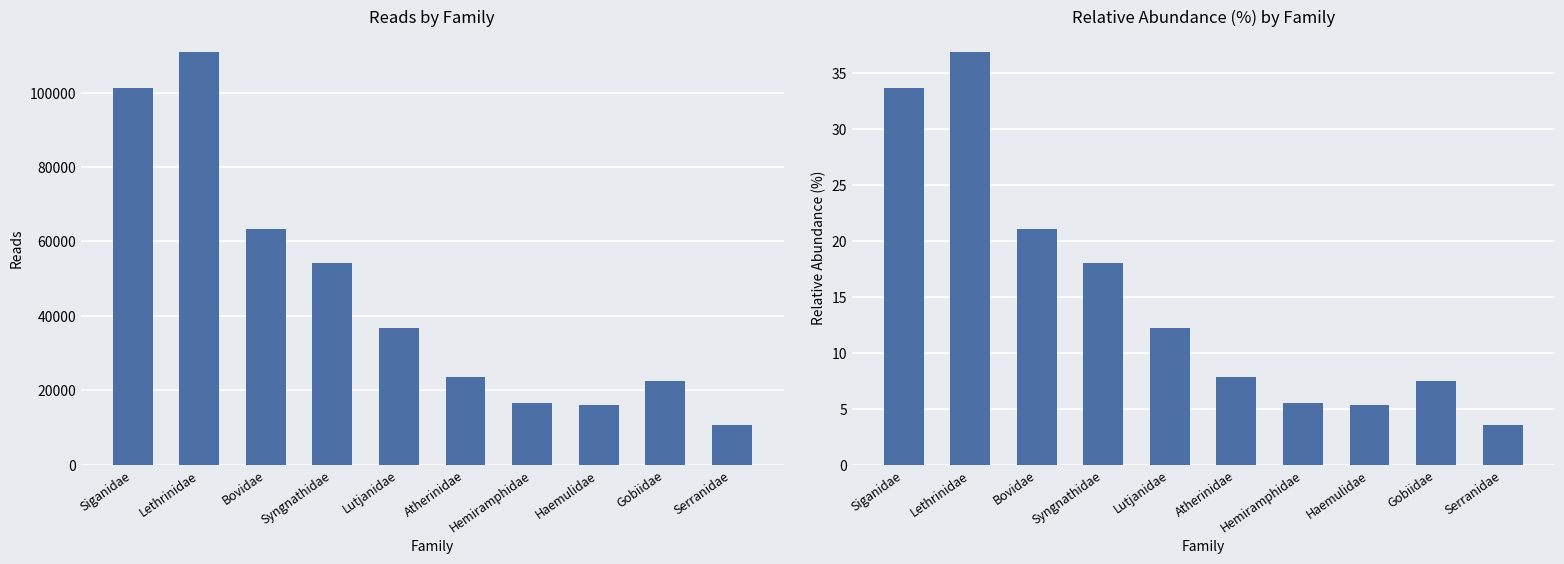

Does the chart contain stacked bars?

No